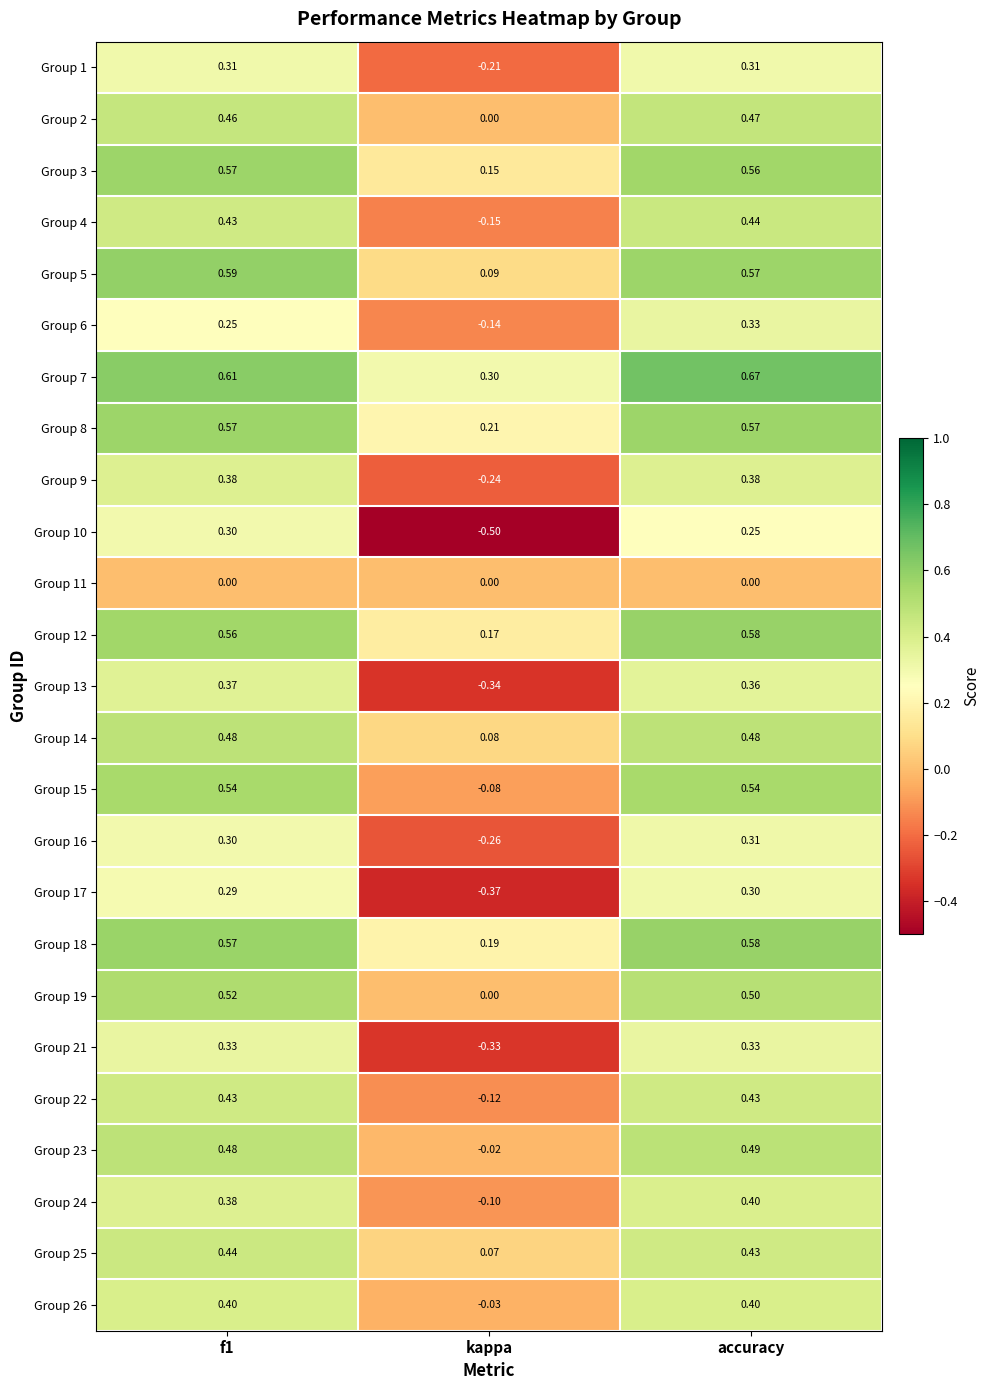

Which series has the largest total across all categories?

Group 7